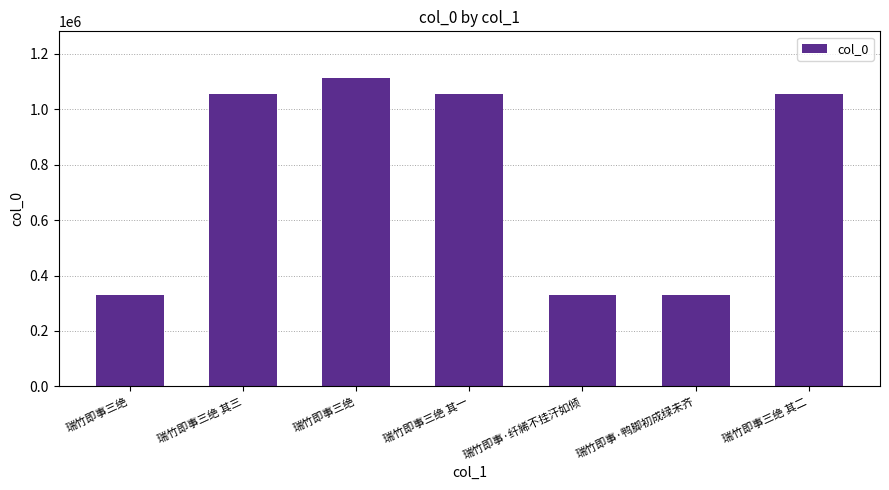

Which has a higher value, 瑞竹即事三绝 其三 or 瑞竹即事三绝?

瑞竹即事三绝 其三